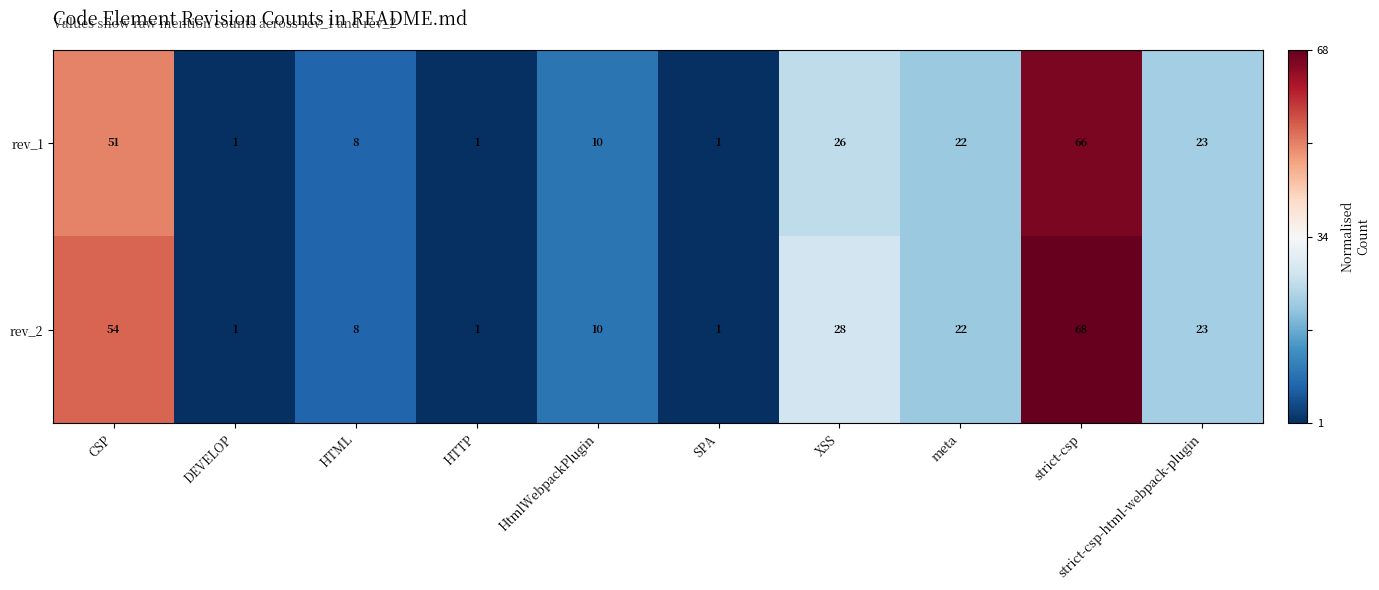

At which label is rev_2 closest to 34?

XSS